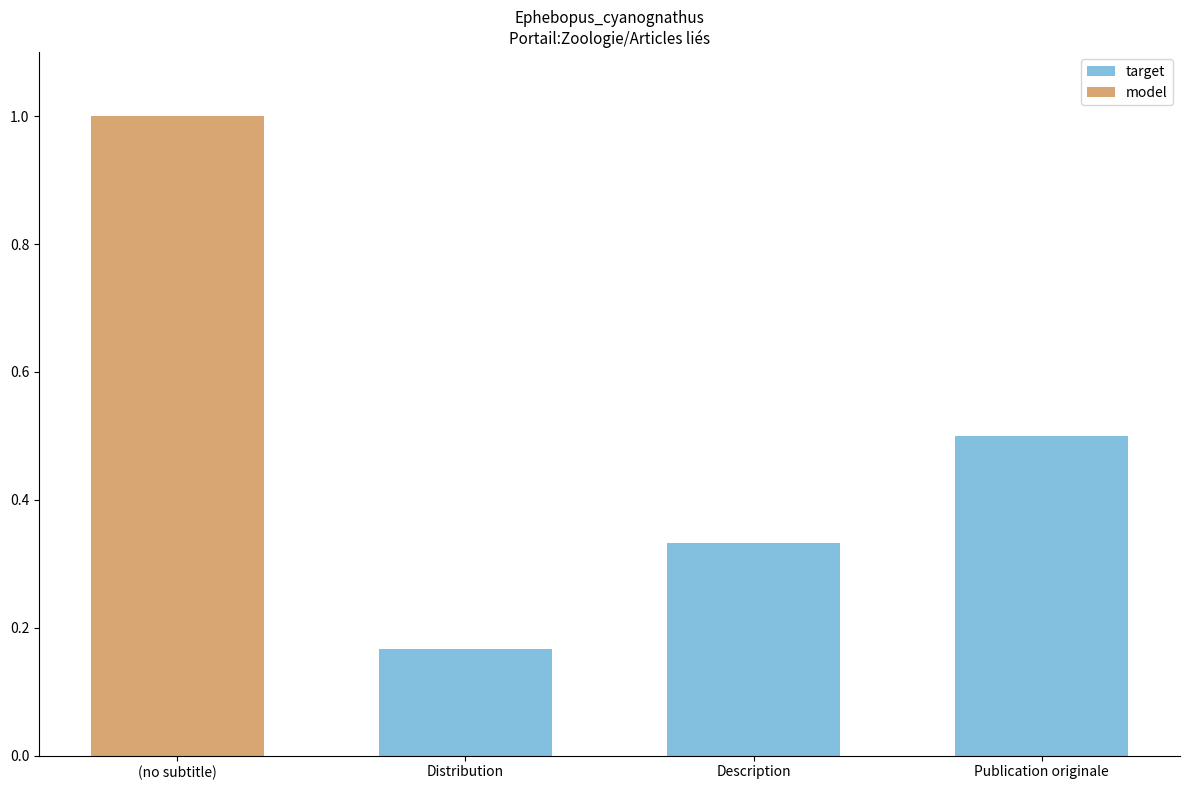

True or false: target has a value of 0.1 at Distribution.

False